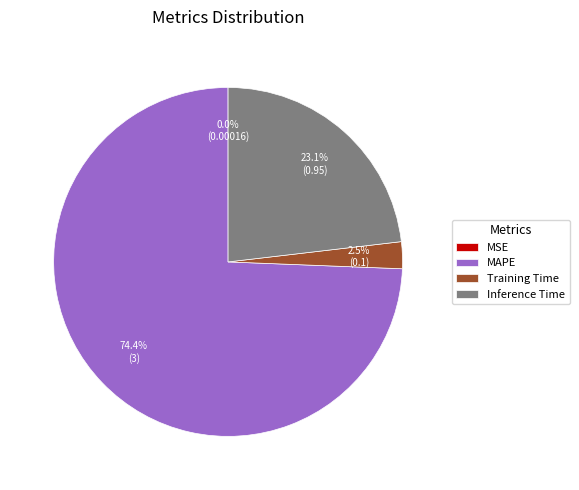

What percentage do MAPE and Inference Time together represent?

97.5%